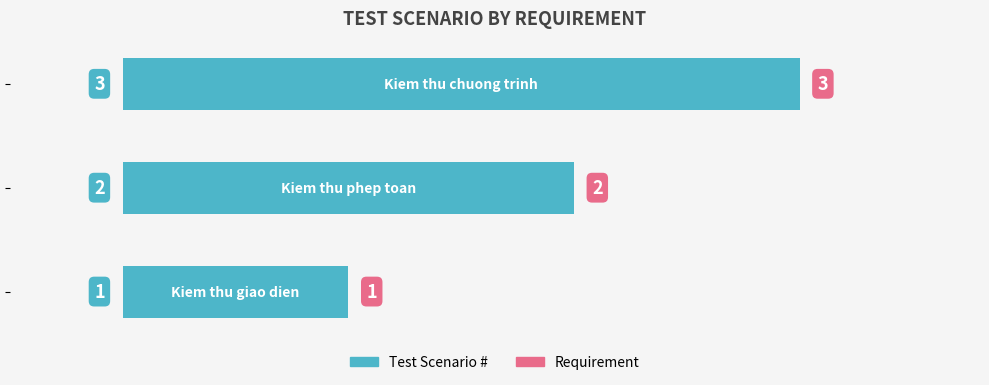

How many series are shown in this chart?

1